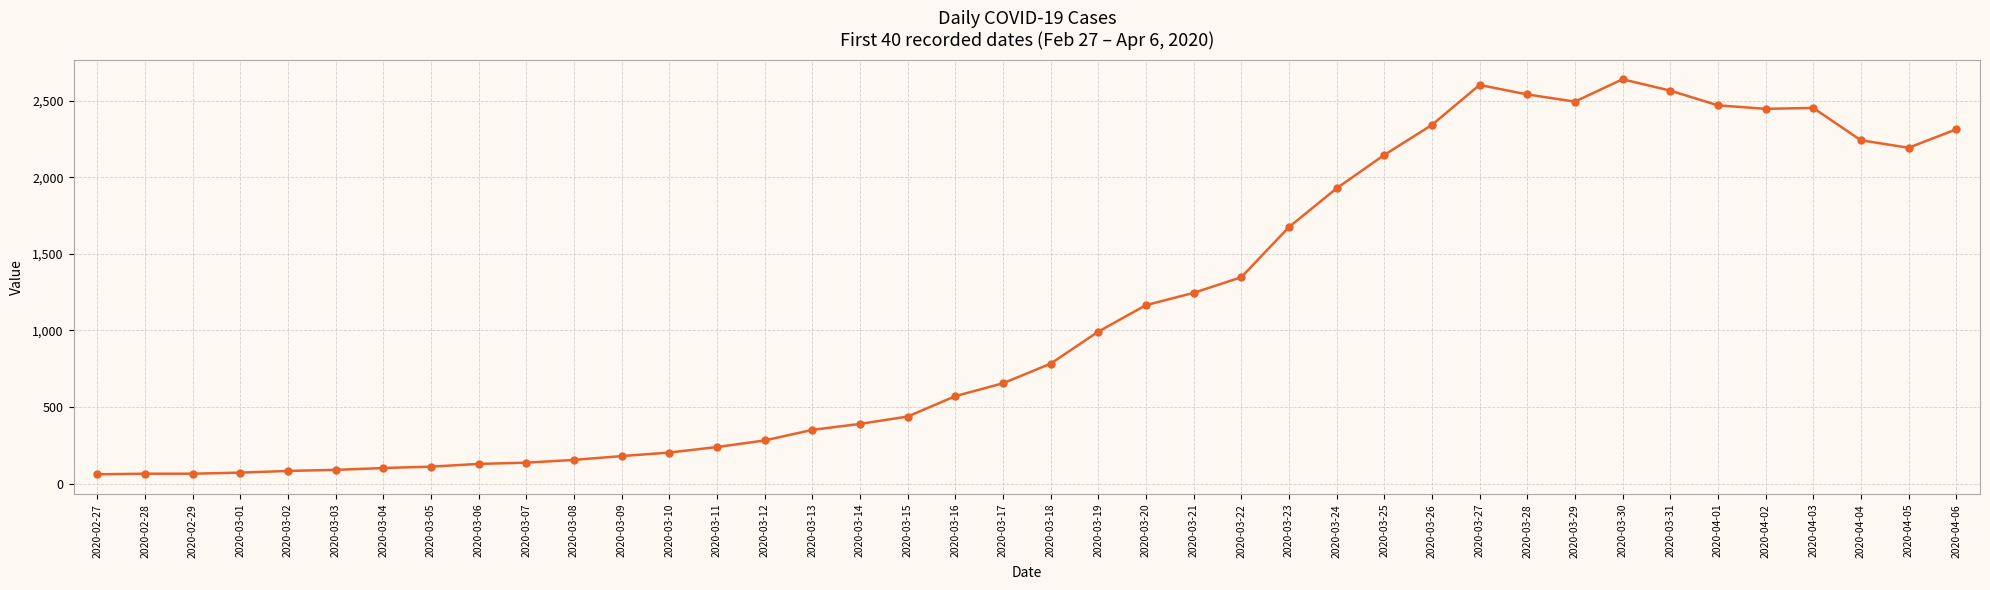

True or false: there are more than 1 points higher than both neighbors.

True